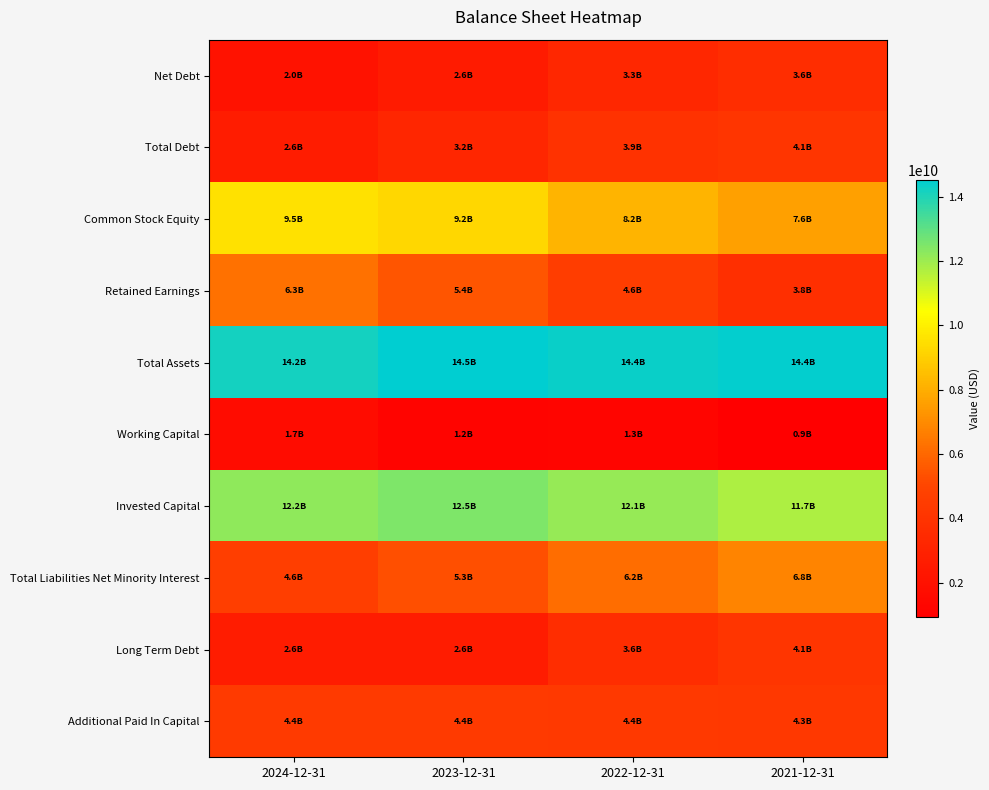

How many categories are shown in the chart?

4